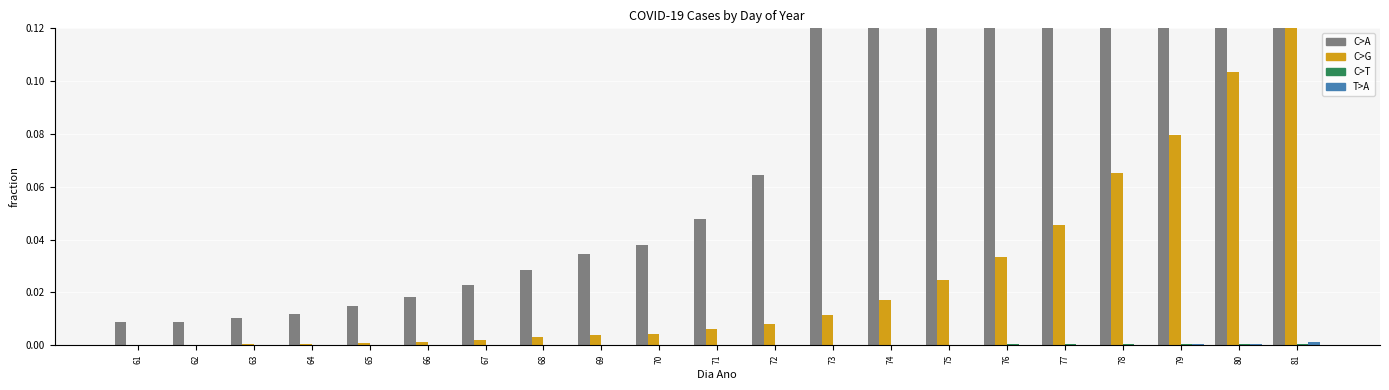

What is the spread (max minus min) of values at 75?

0.2